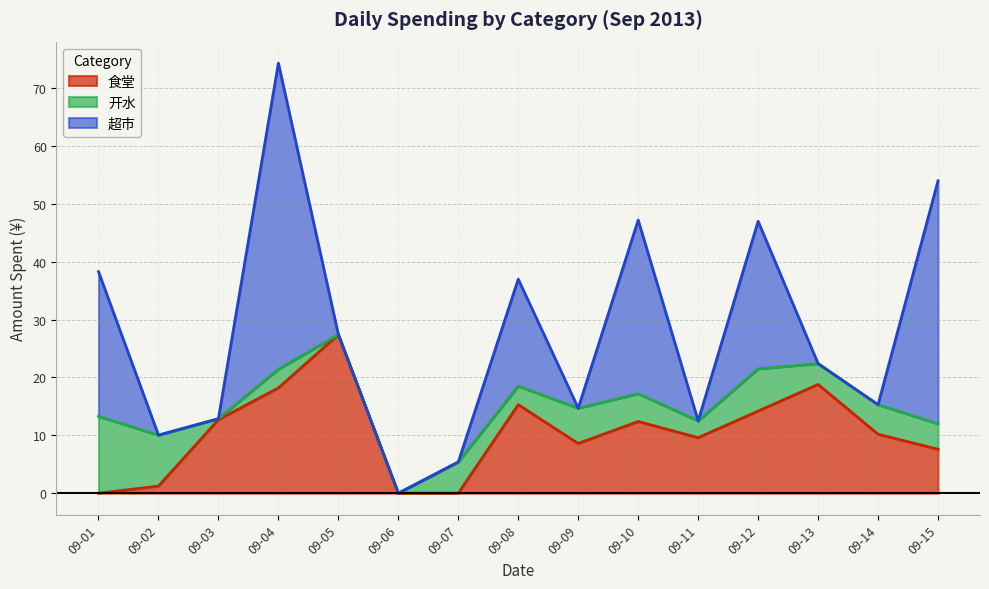

Which series has the largest total across all categories?

超市